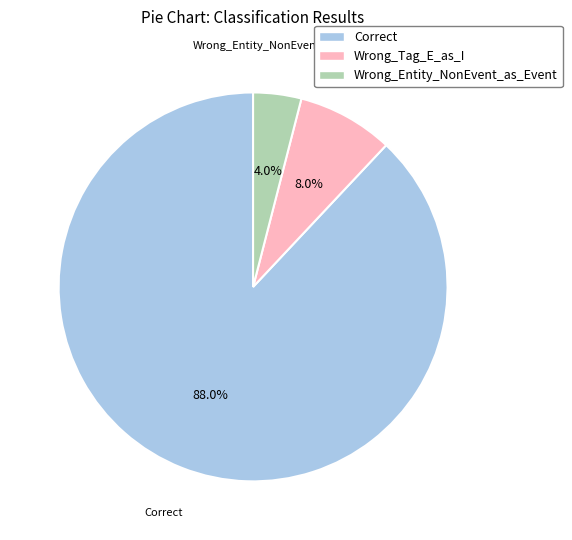

Rank the categories by value from lowest to highest.

Wrong_Entity_NonEvent_as_Event, Wrong_Tag_E_as_I, Correct